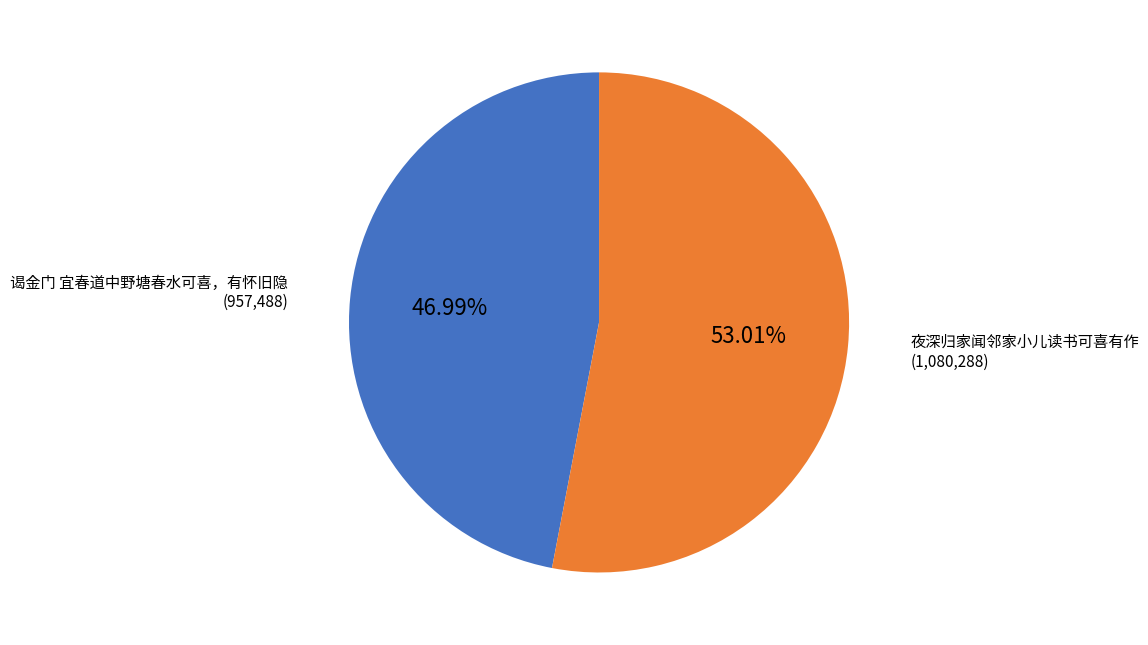

Is there any slice that represents more than half of the pie?

Yes